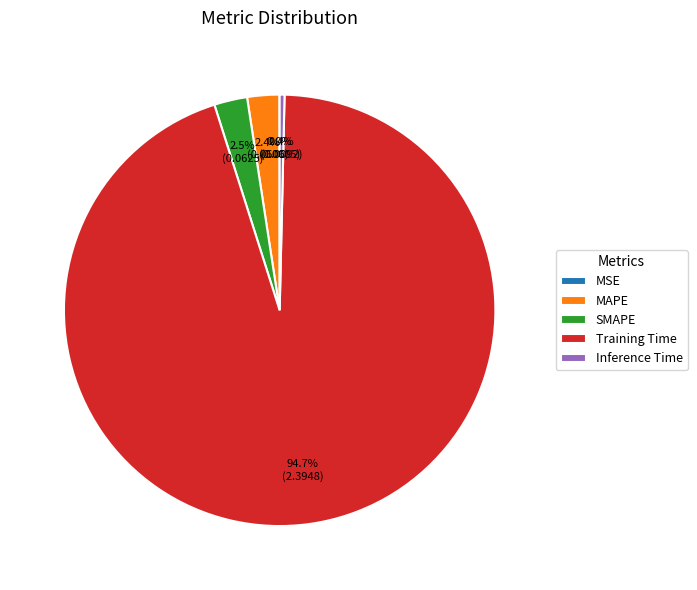

Does any single category account for the majority?

Yes